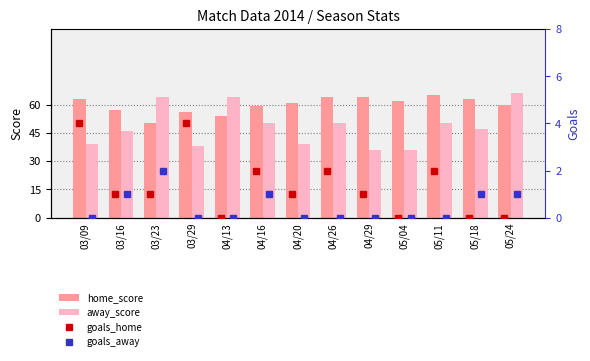

Is the value of away_score at 03/23 greater than the value of home_score at 05/11?

No